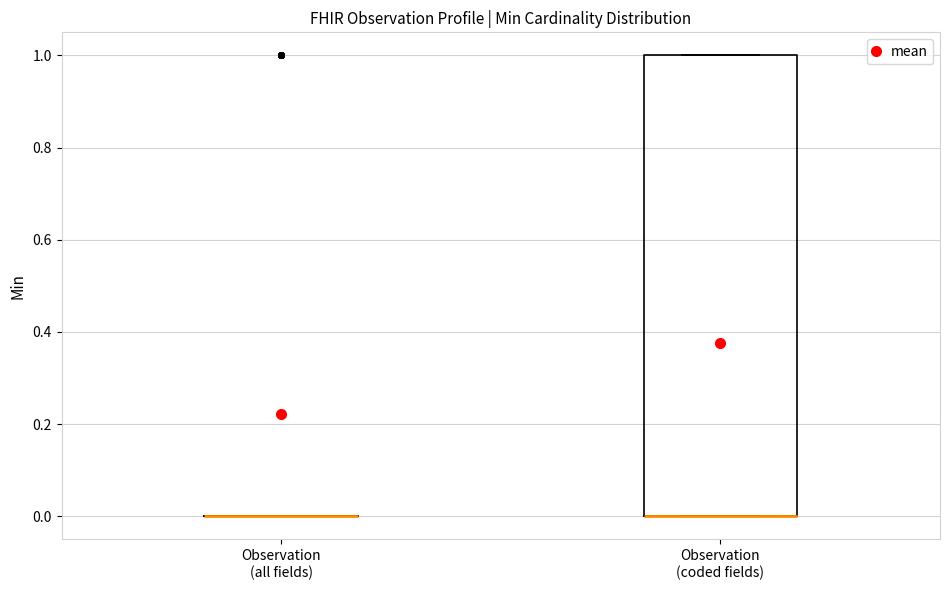

Where is the lower edge of the box for Observation (coded fields) on the y-axis? The values are not printed on the chart, so give them approximately, as read against the axis.

0